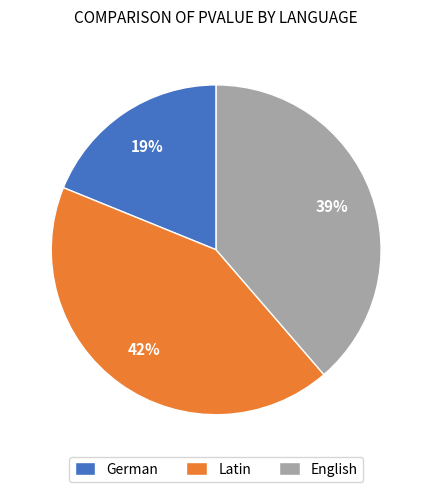

What percentage is the German slice, to the nearest percent?

19%